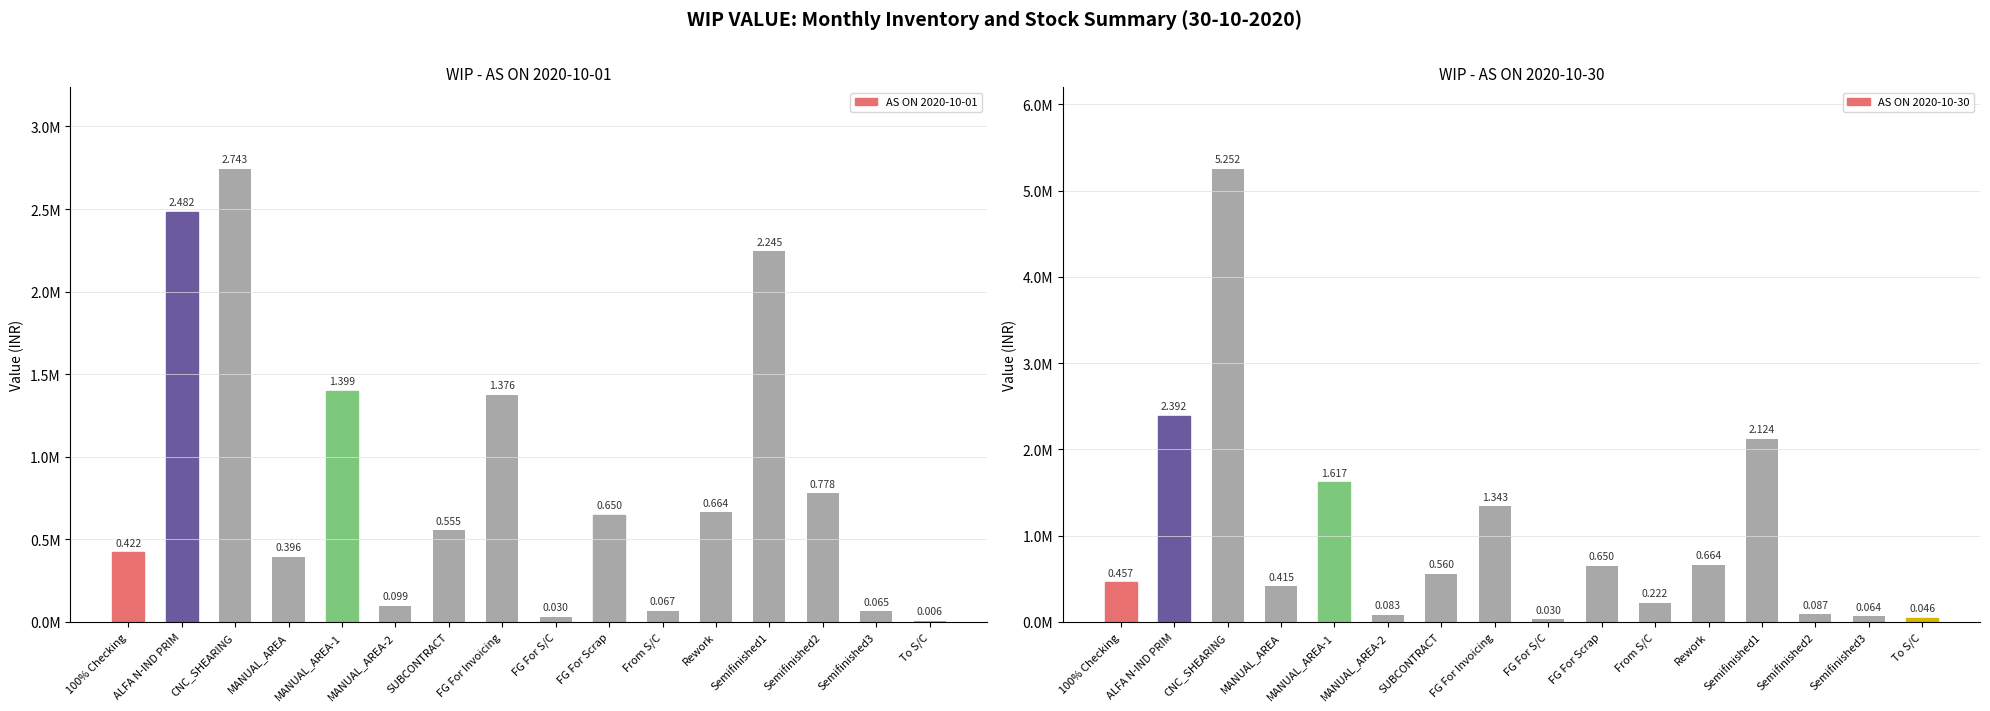

Which series has the largest range (max minus min)?

AS ON 2020-10-30